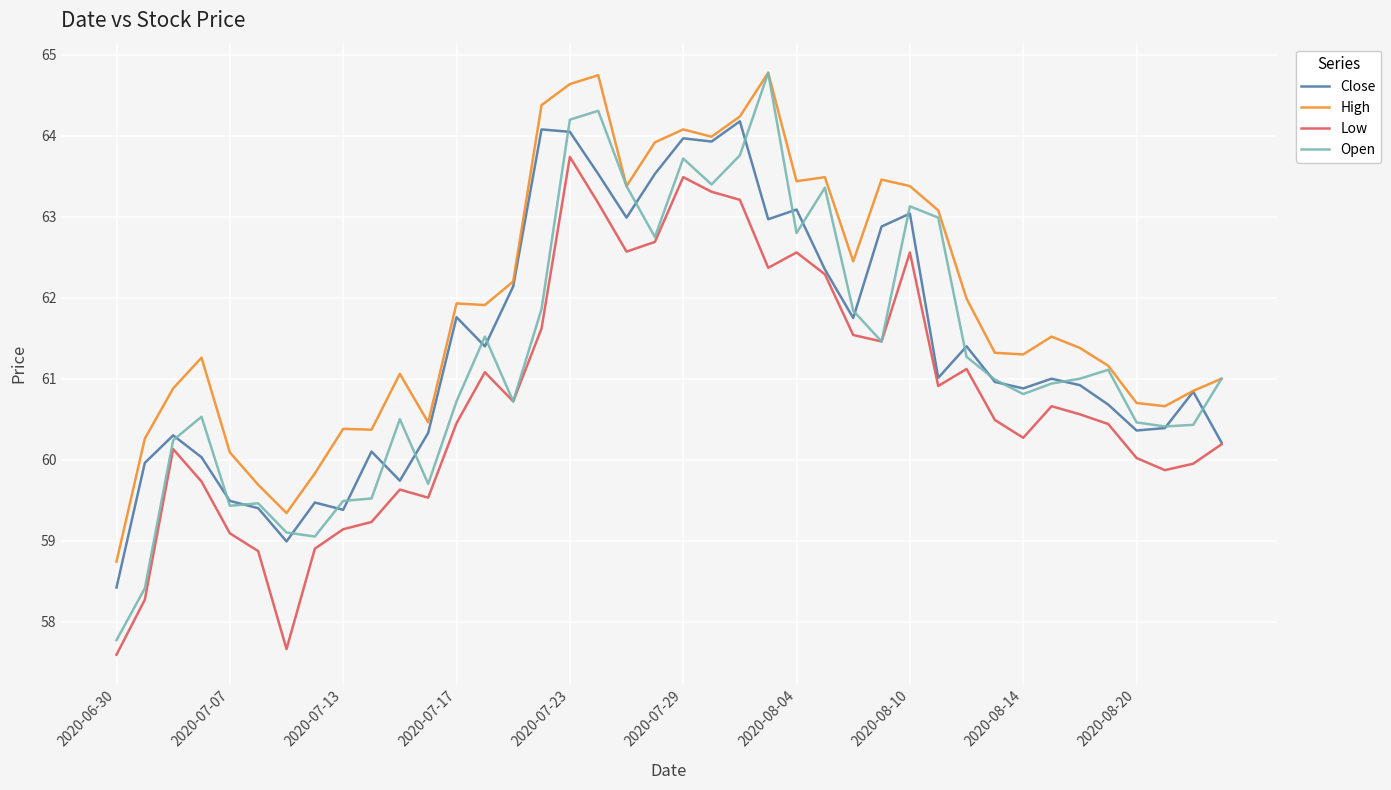

What is the difference between the maximum and minimum values in the Low series?

6.2